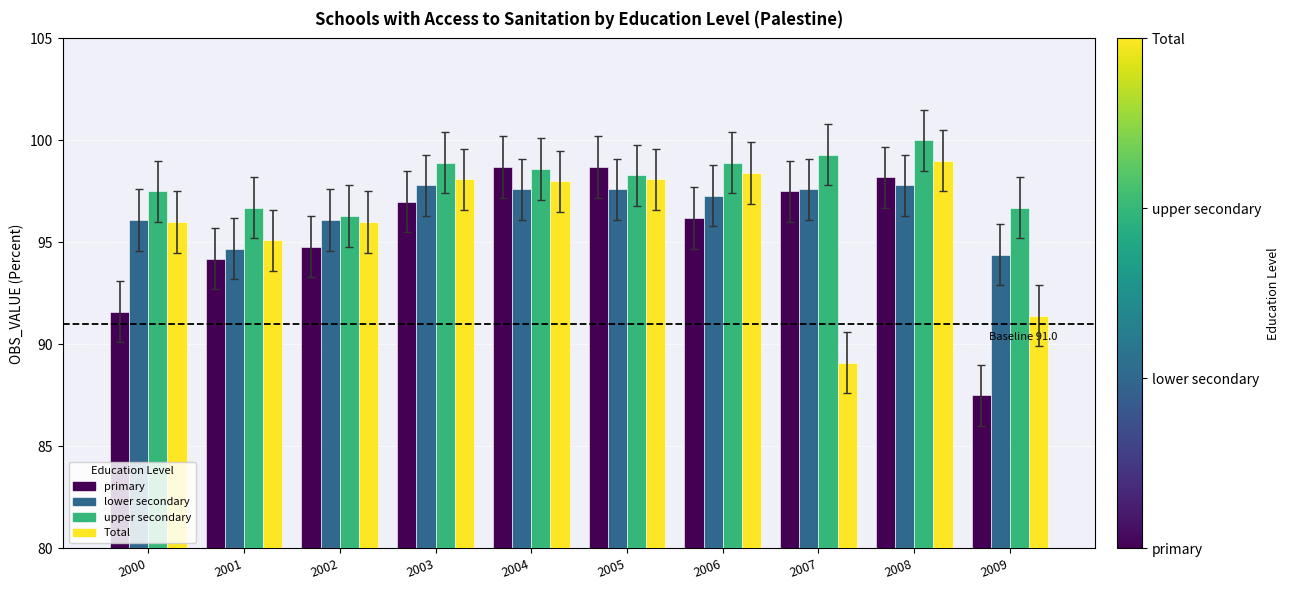

What is the minimum value for primary?

87.5